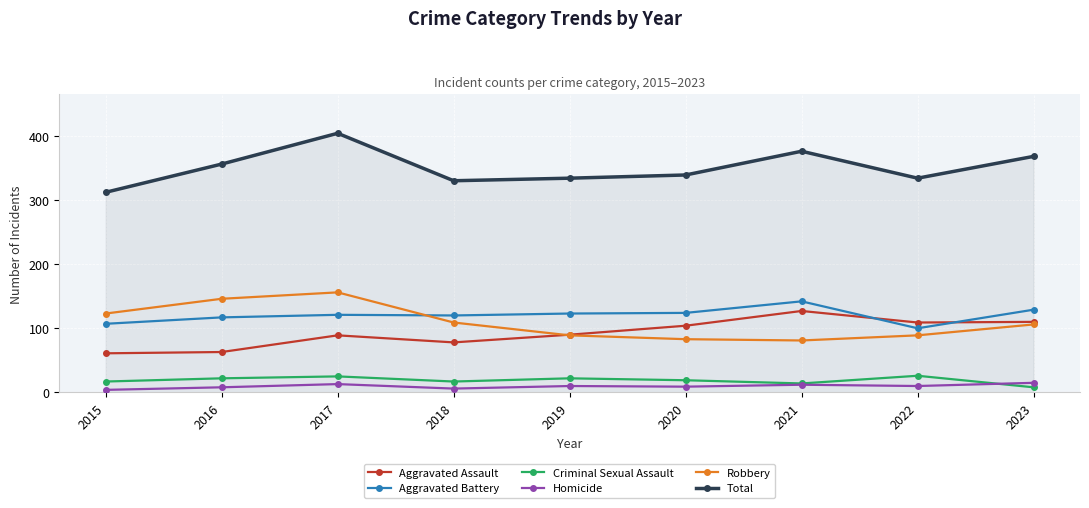

What is the greatest value displayed?

404